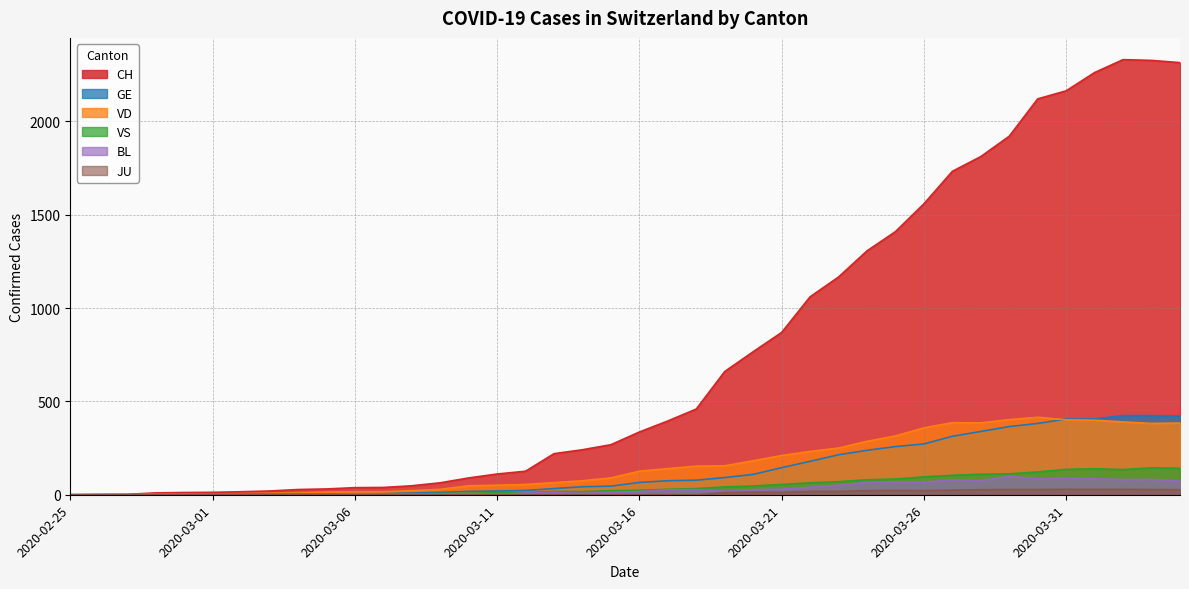

What is the difference between the second highest and minimum values in the GE series?

424